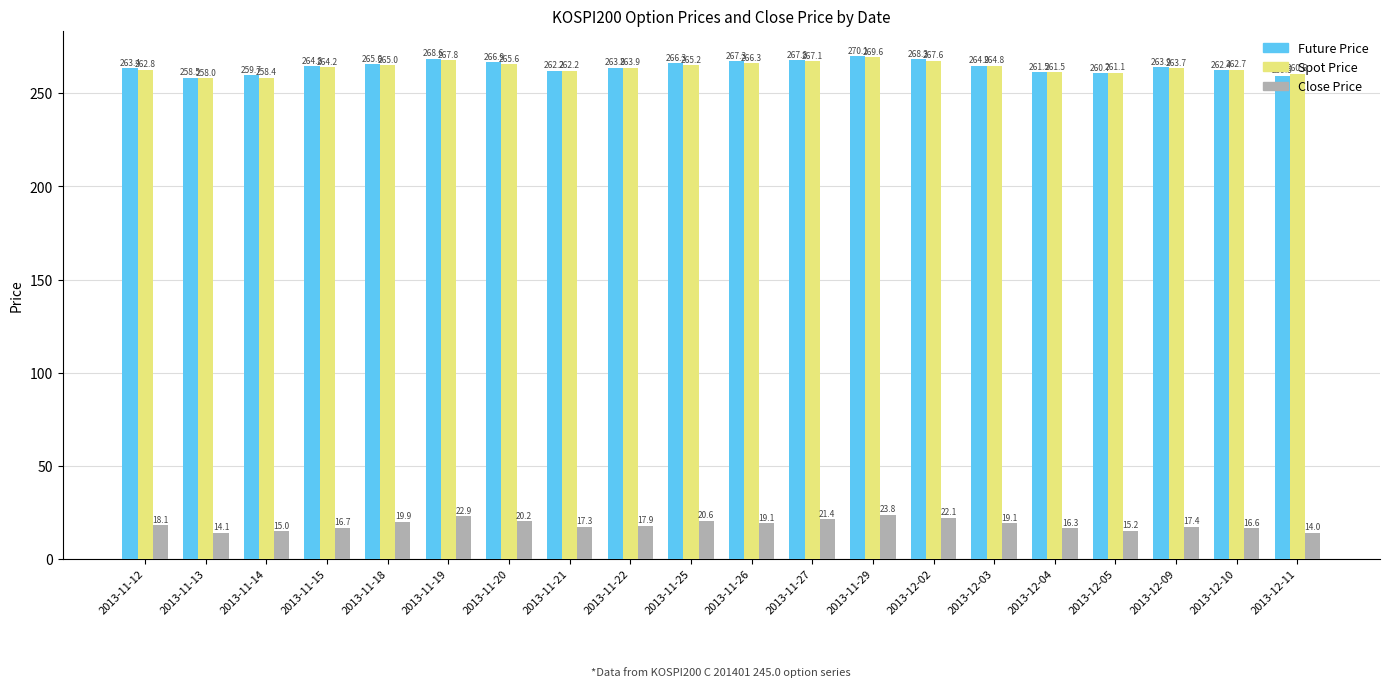

Which category has the lowest value across all series?

2013-12-11